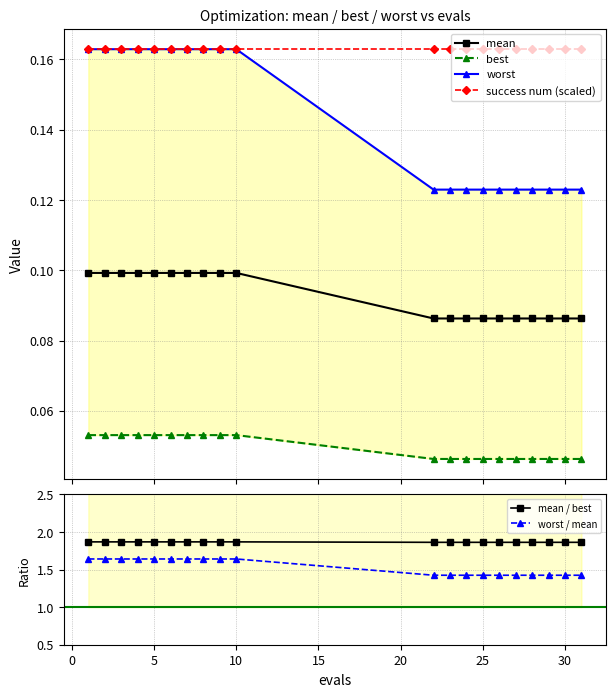

True or false: mean / best and mean intersect in this chart.

False